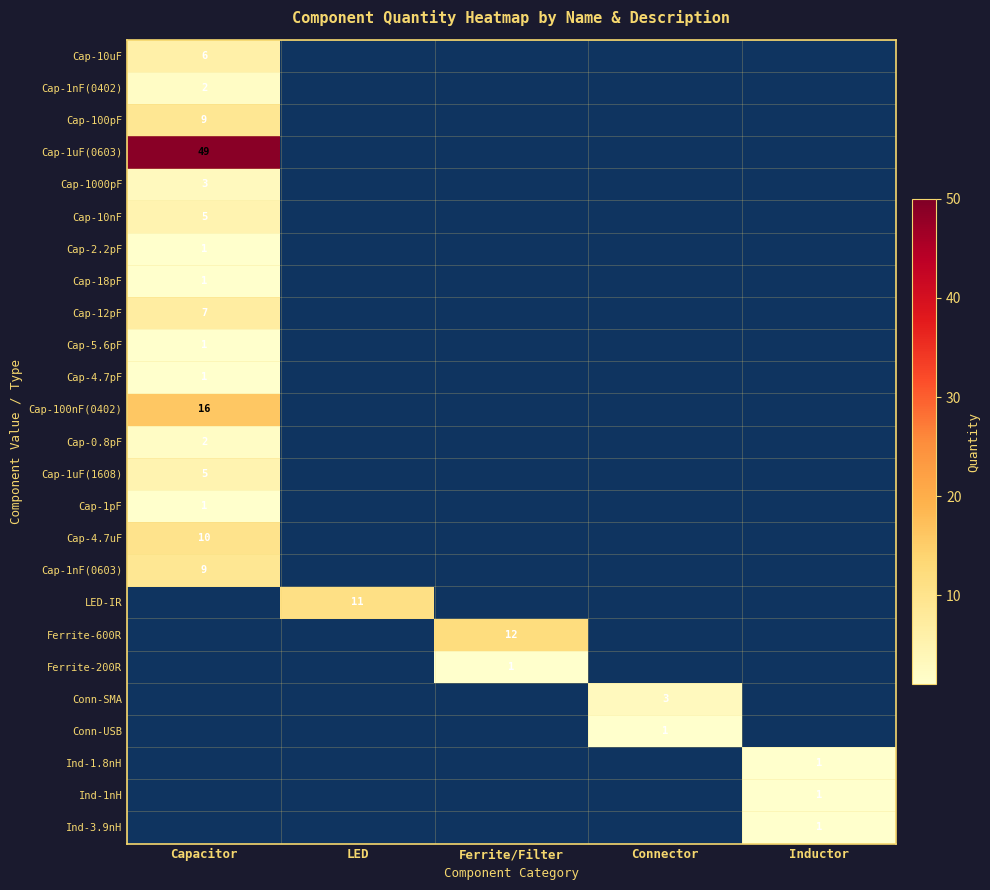

The Cap-0.8pF series shows 3 at Capacitor. True or false?

False